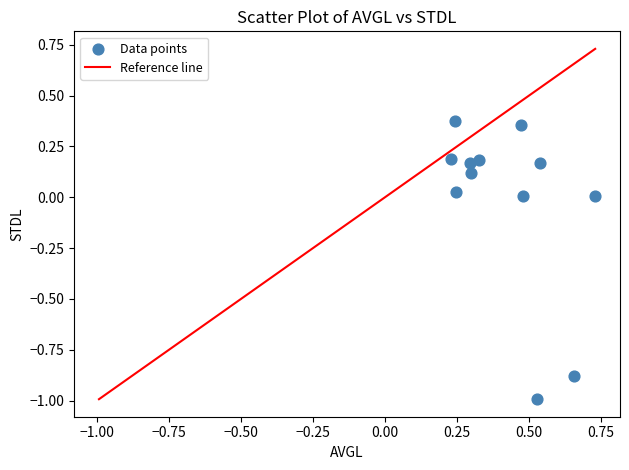

What is the range of Y values (max minus min)?

1.4